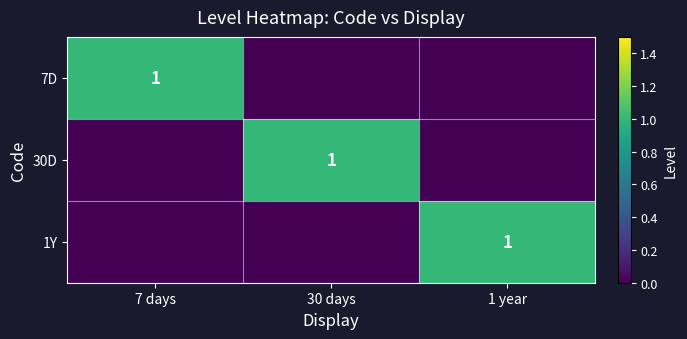

Is it true that 7D equals 2 at 7 days?

False